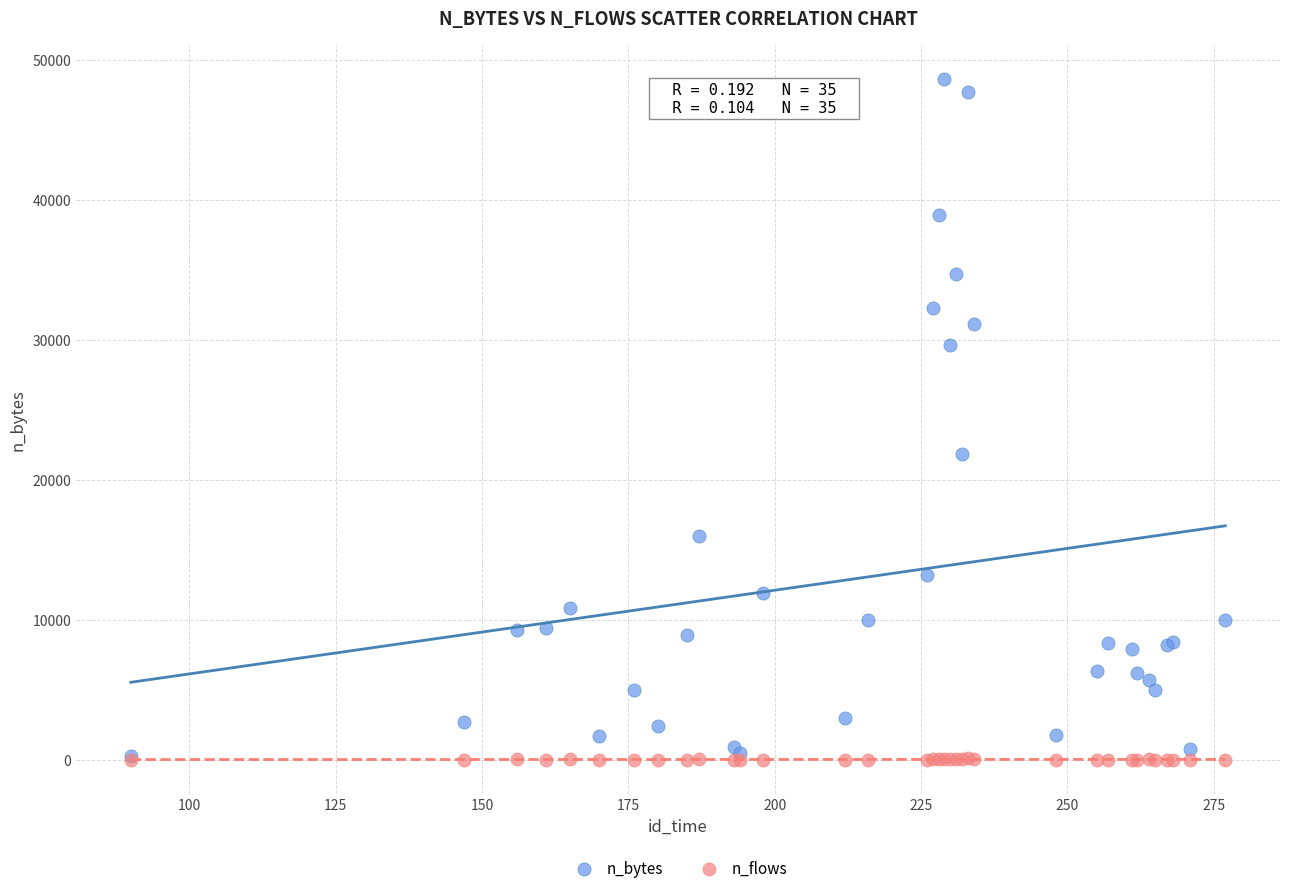

Which series contains the highest Y value?

n_bytes